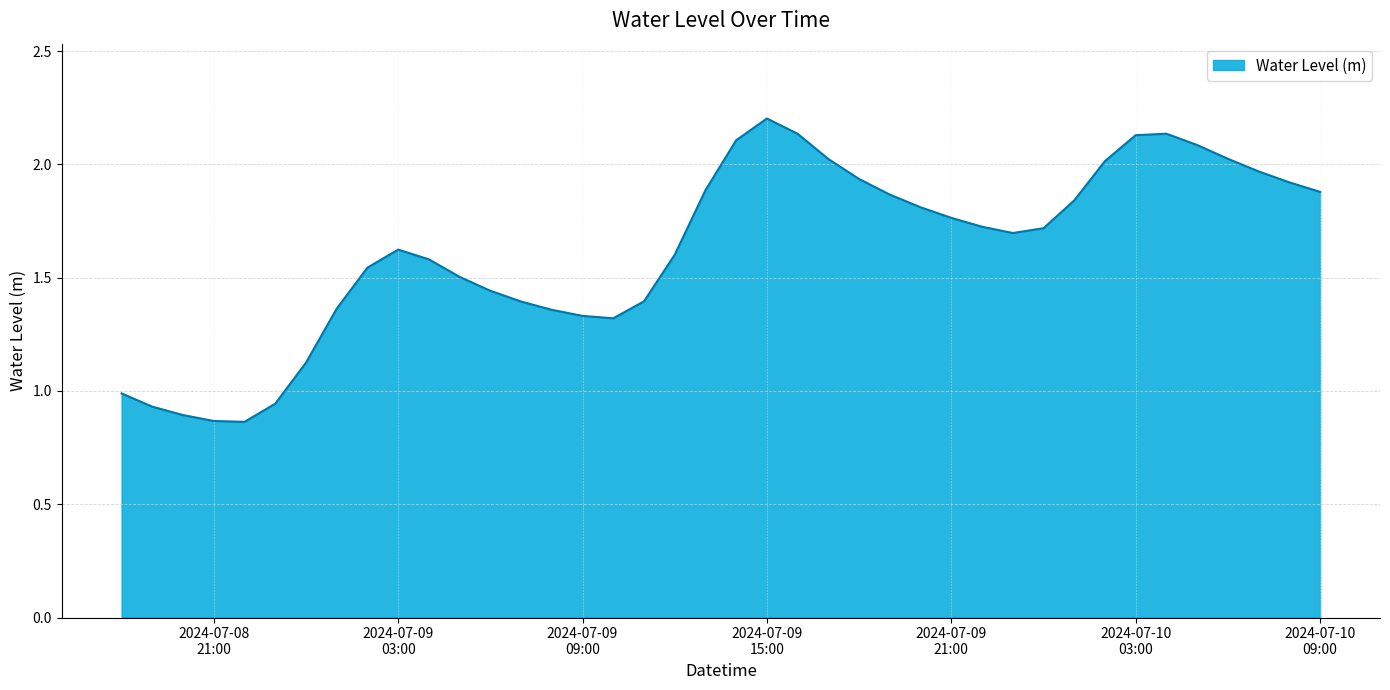

What is the maximum value shown in the chart?

2.2